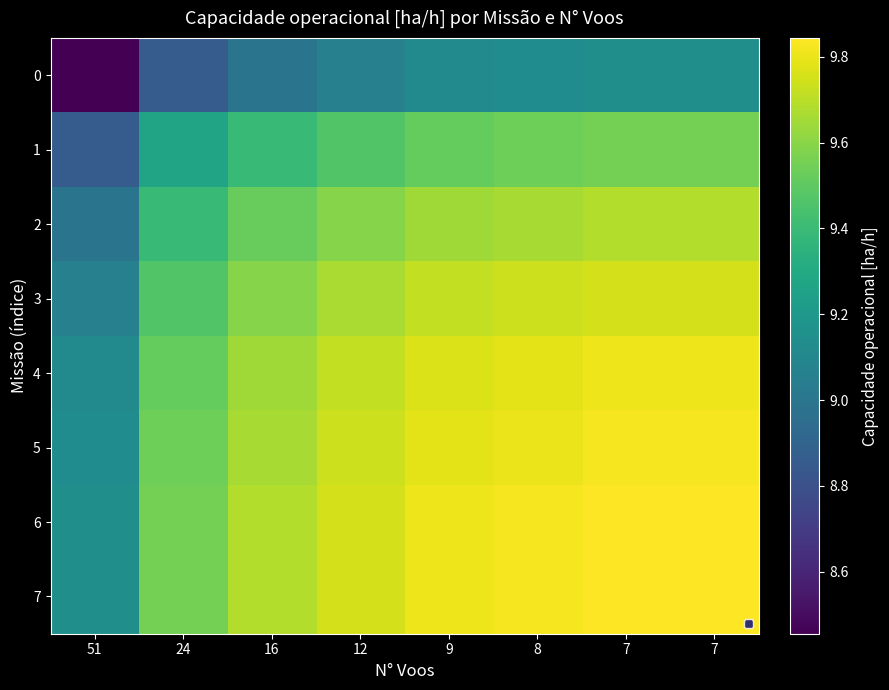

What is the total value across all series at 51?

71.9